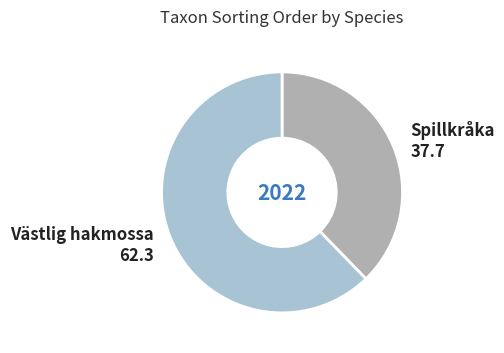

Do Spillkråka and Västlig hakmossa together represent more than half of the pie?

Yes